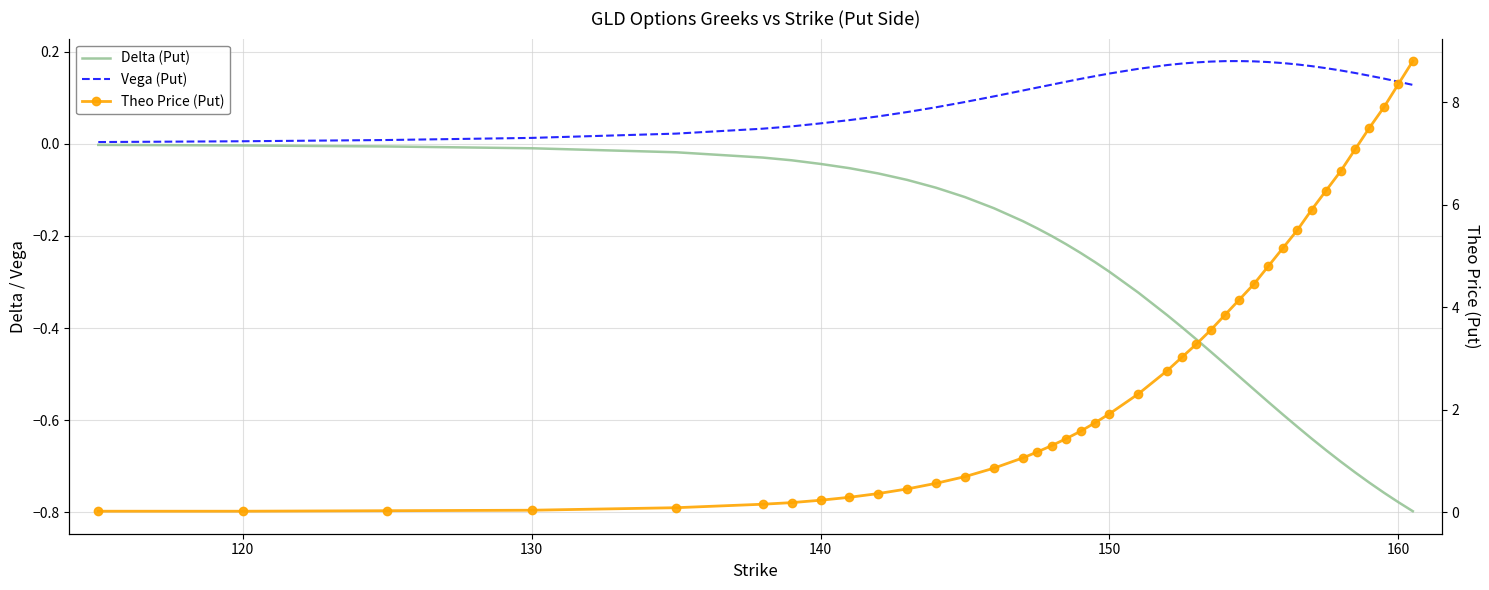

At 130, list the series in order from largest to smallest.

Theo Price (Put), Vega (Put), Delta (Put)